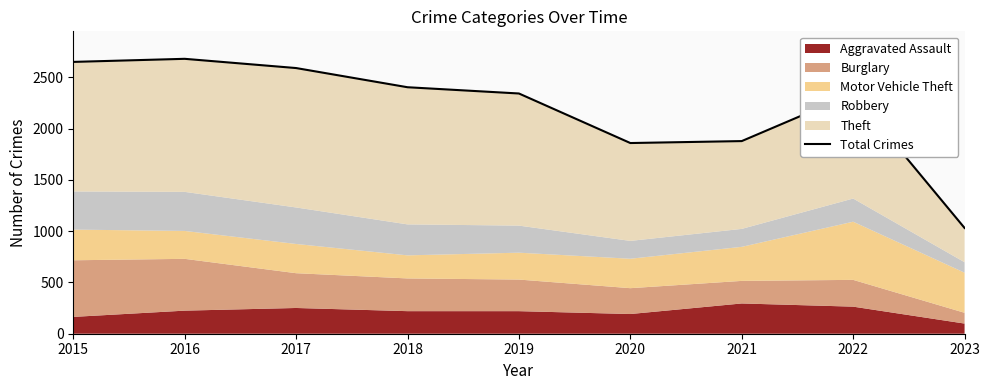

Between 2019 and 2022, which is larger?

2019